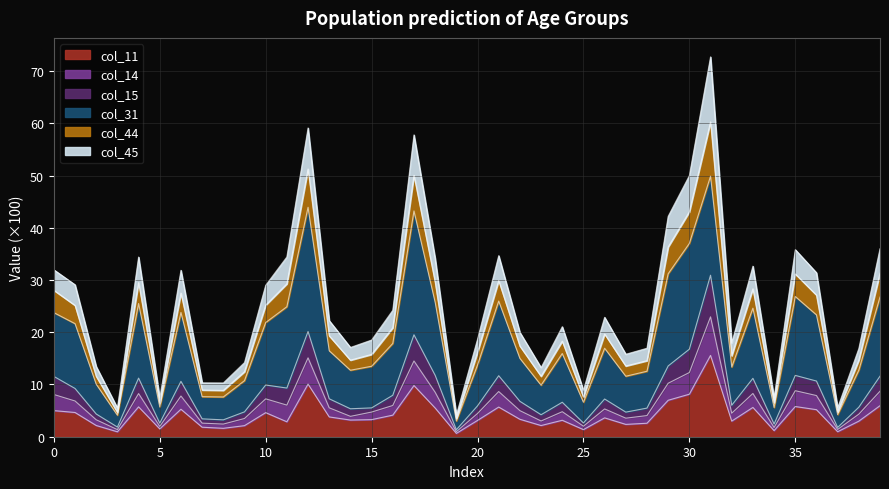

True or false: col_11 and col_14 cross at least once.

False